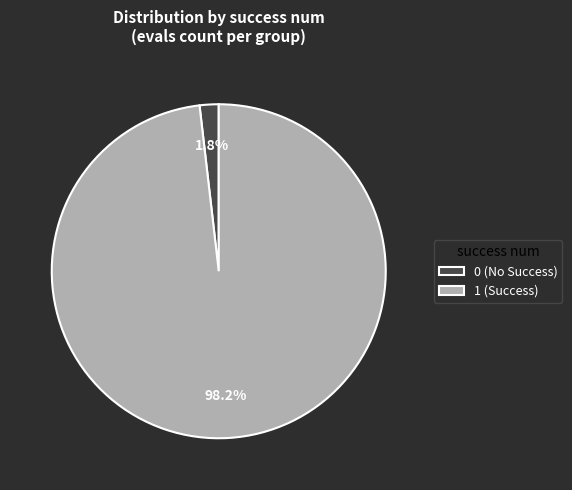

What is the total percentage of 0 (No Success) and 1 (Success)?

100.0%